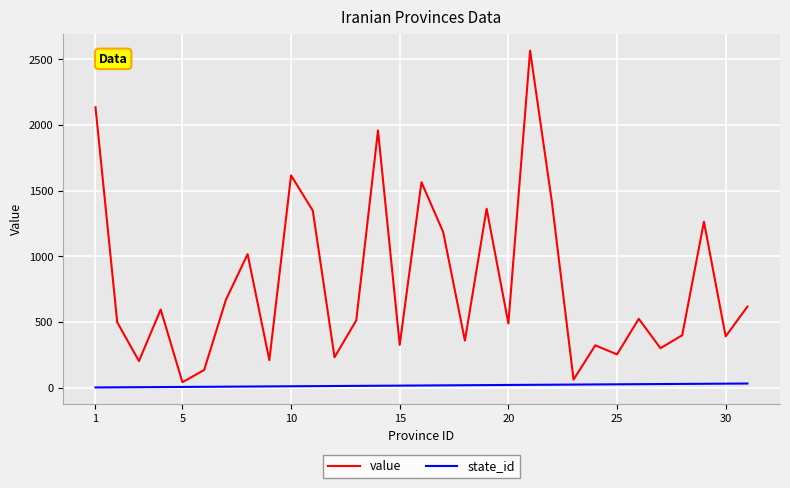

What is the maximum value shown in the chart?

2567